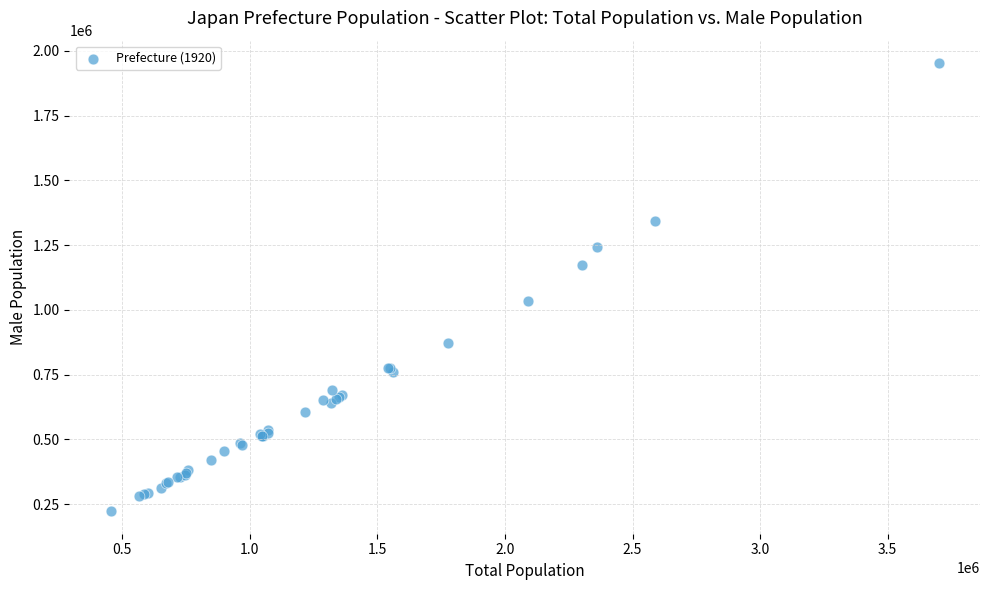

What Y value in the scatter plot is closest to 1087895?

1033860